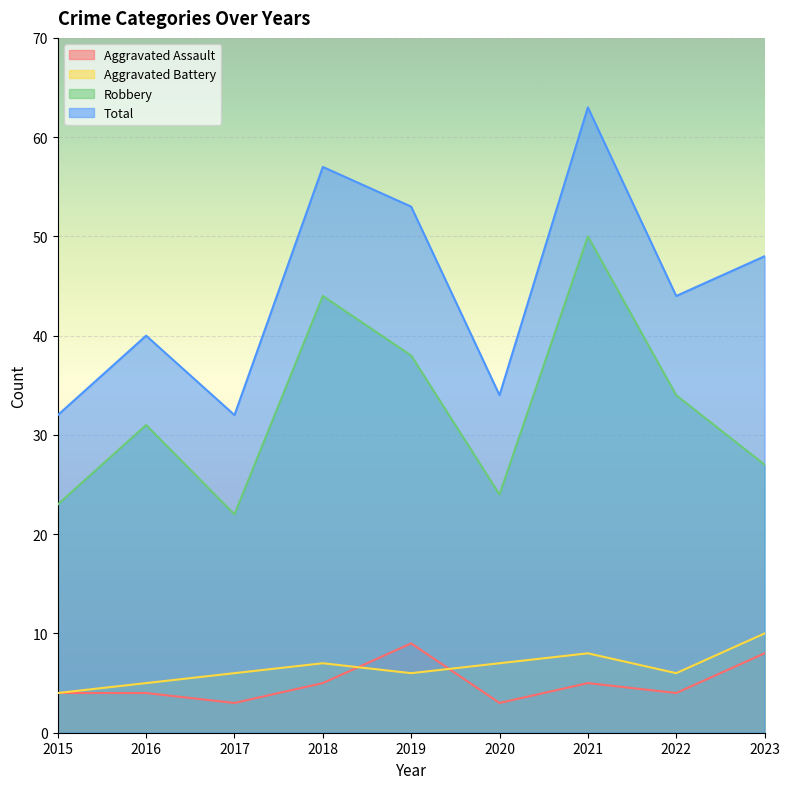

True or false: Total has more than 2 points higher than both neighbors.

True